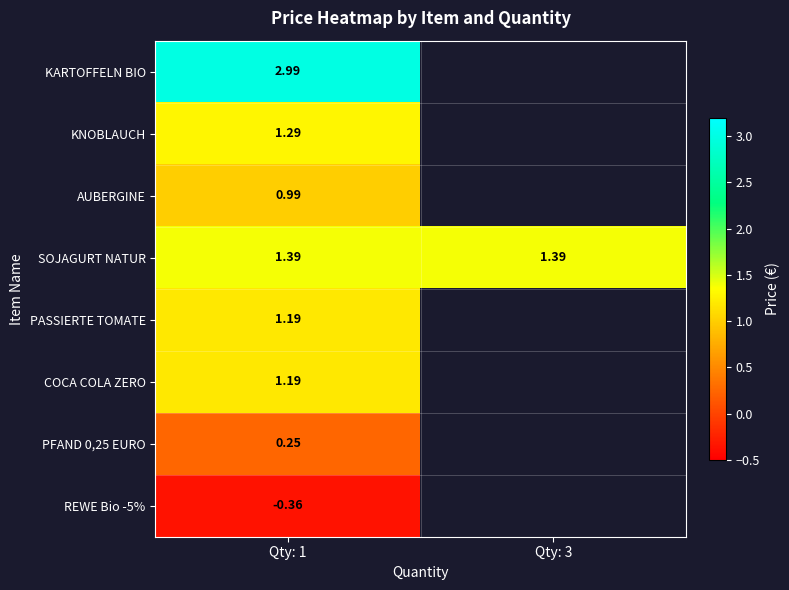

At how many categories does at least one series exceed 1?

2